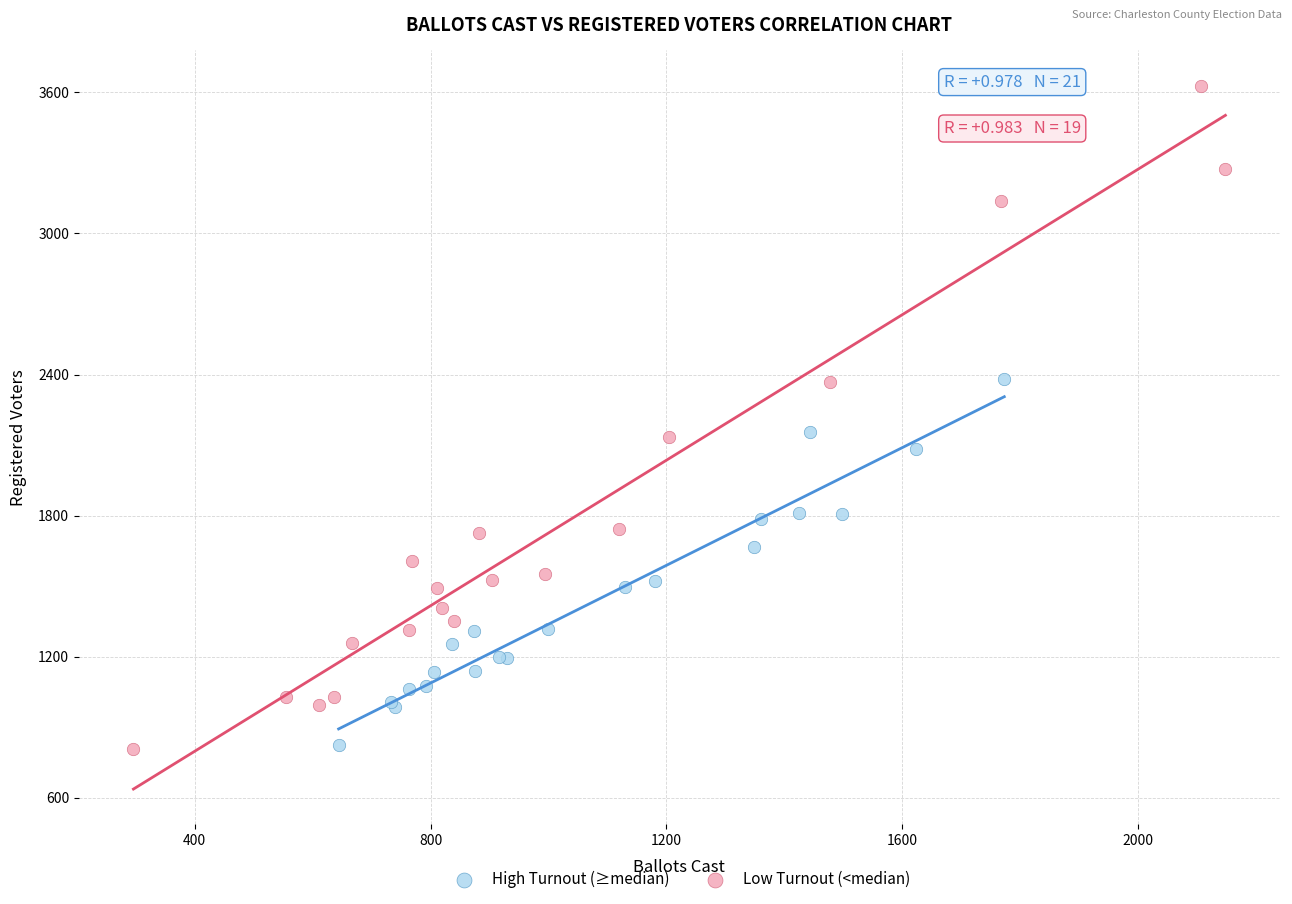

Which series has the largest Y range (max minus min)?

Low Turnout (<median)